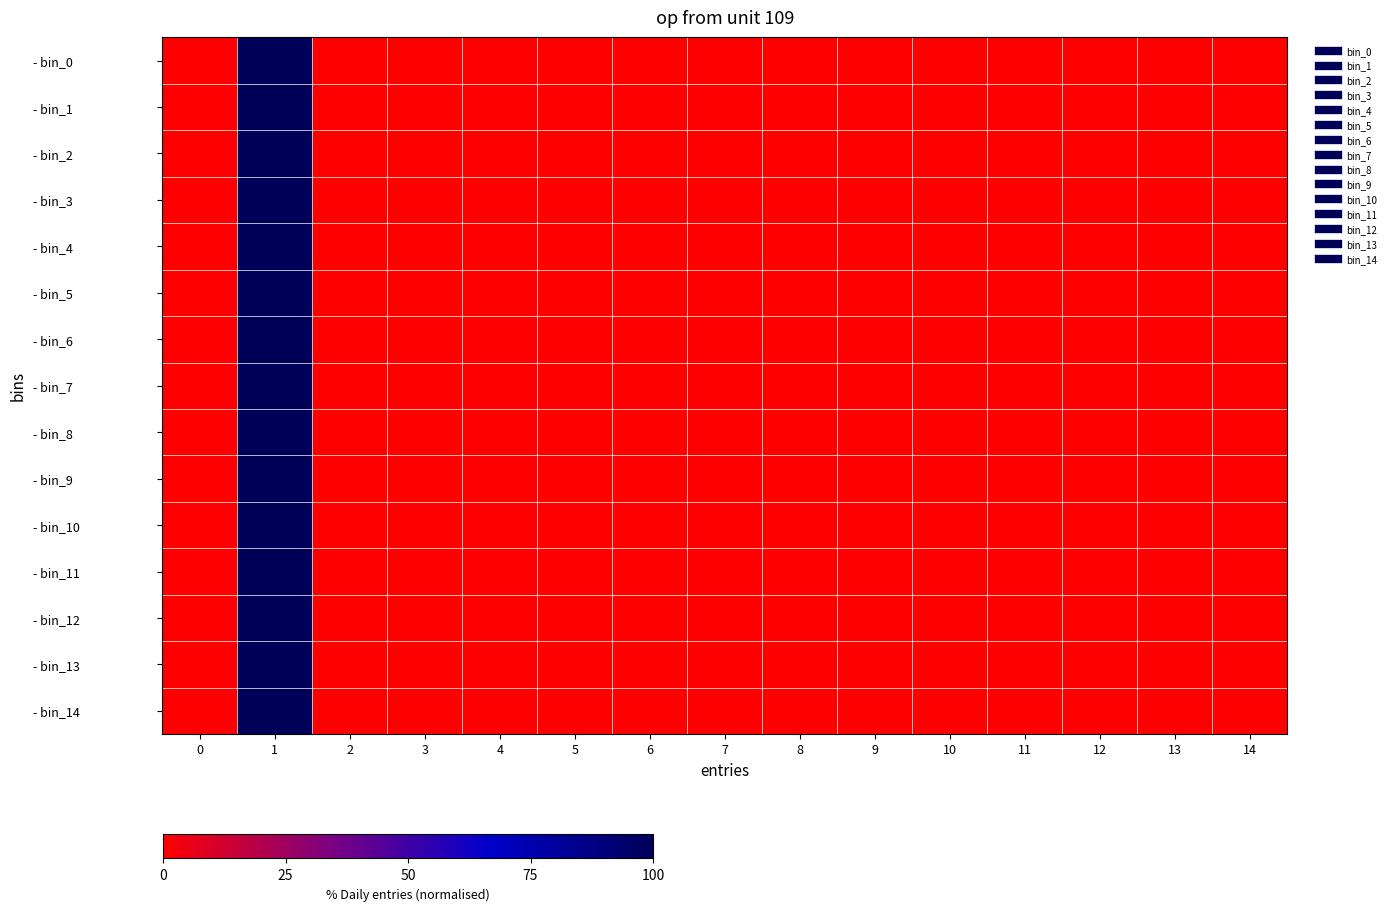

Which series has the widest spread of values?

- bin_0